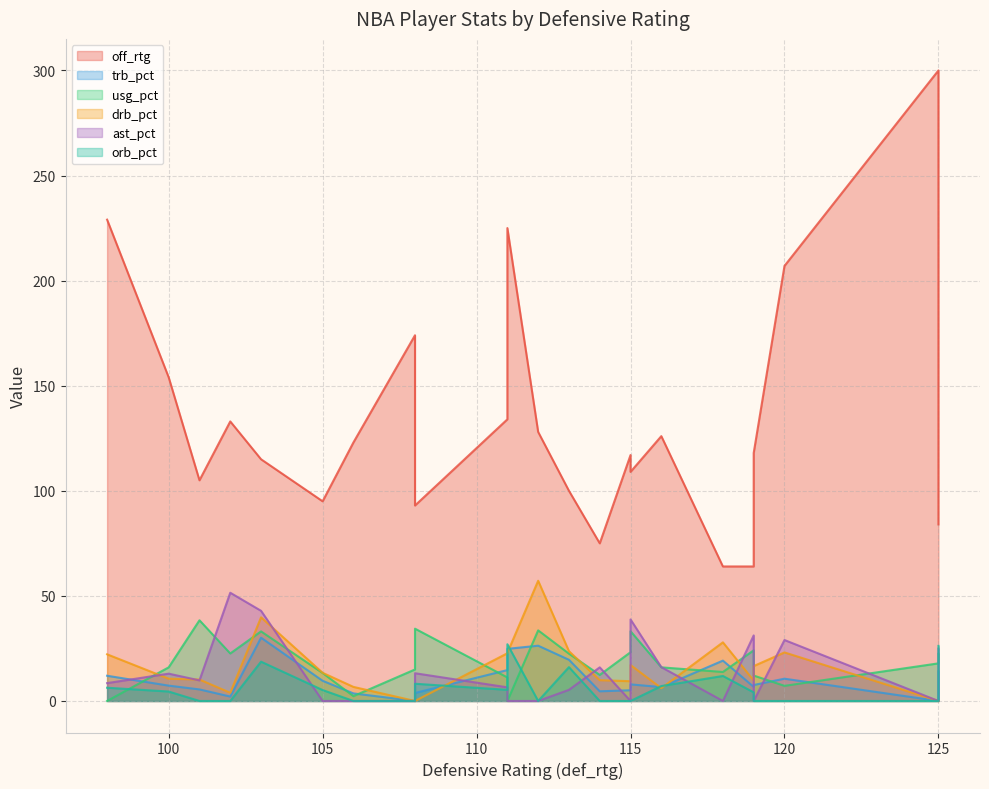

What is the greatest value displayed?

300.0